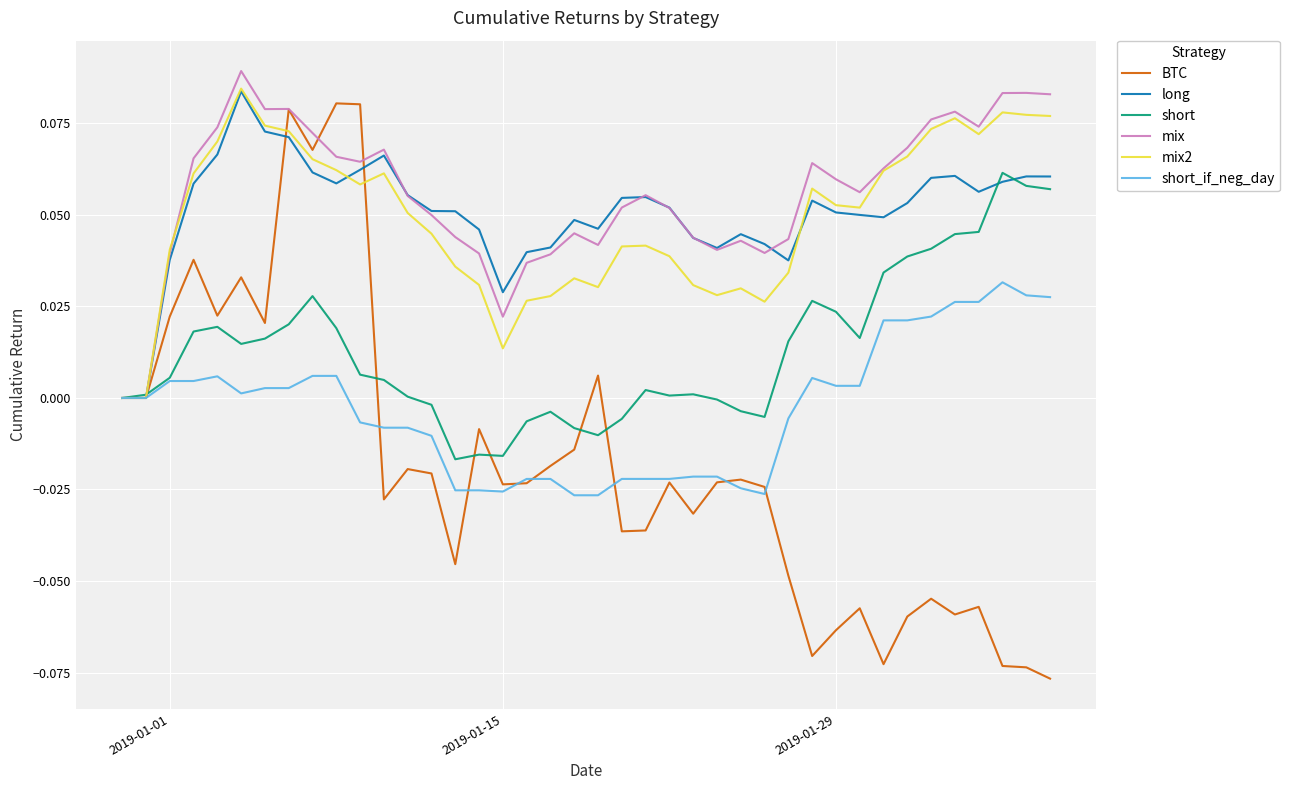

Which series has the largest range (max minus min)?

BTC